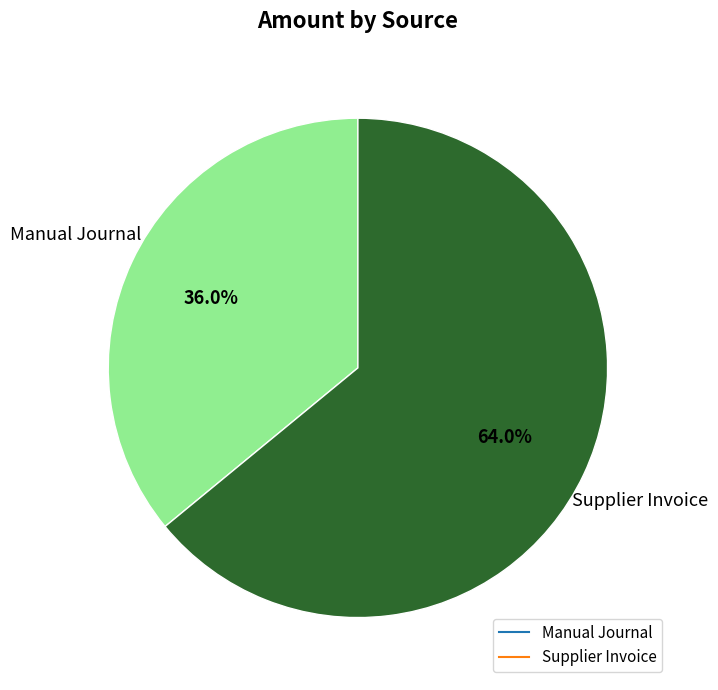

To the nearest percent, what is the difference between the largest and smallest slice percentages?

28%